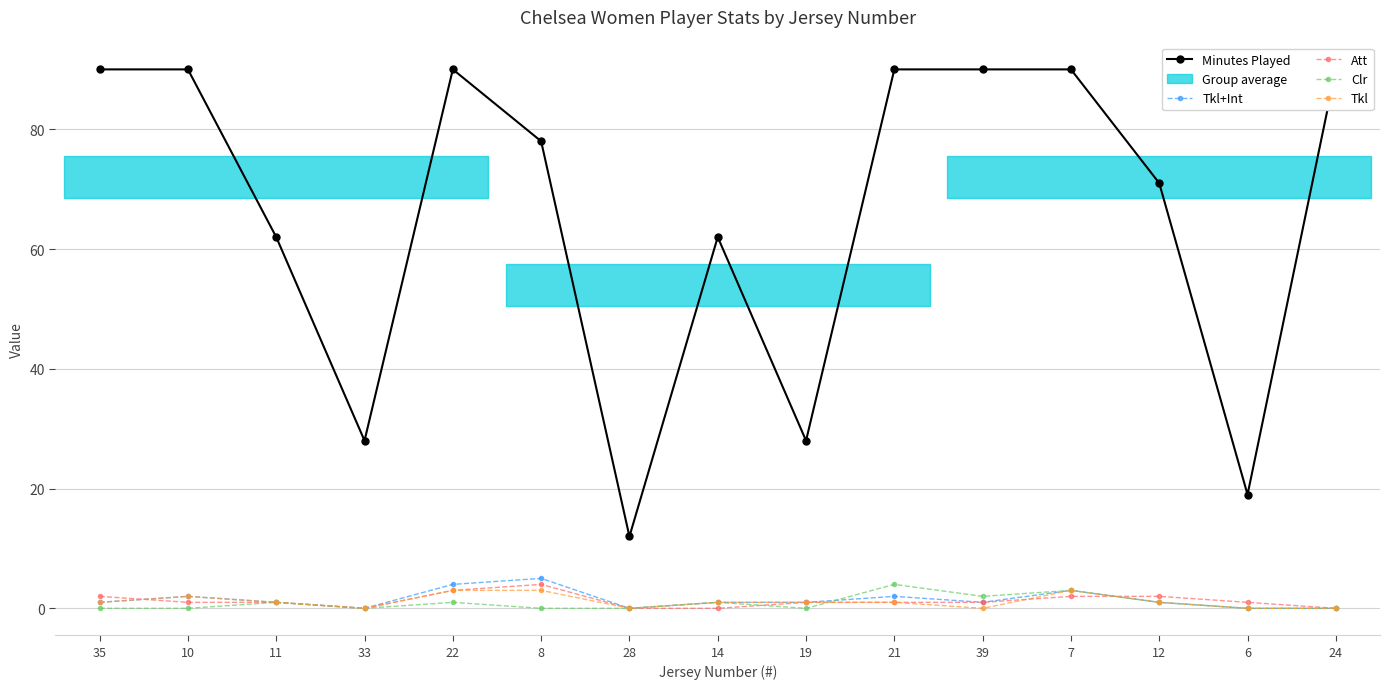

At which category is the sum across all series the highest?

22